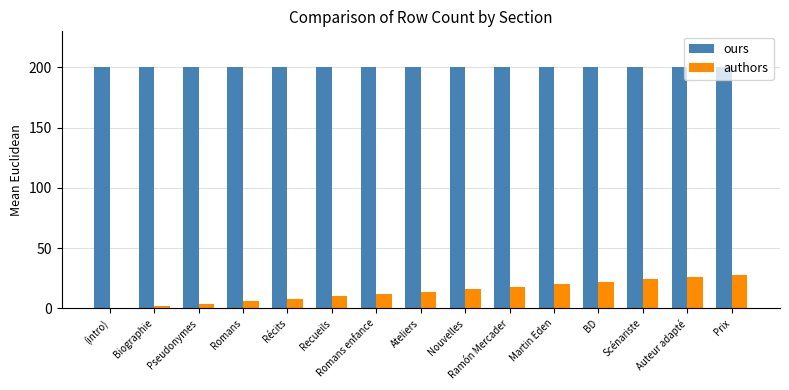

What is the approximate value of authors at Romans enfance?

12